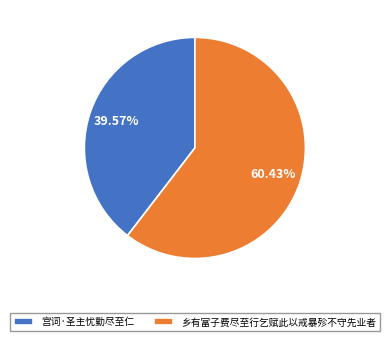

What is the largest slice in the pie chart?

乡有富子费尽至行乞赋此以戒暴殄不守先业者